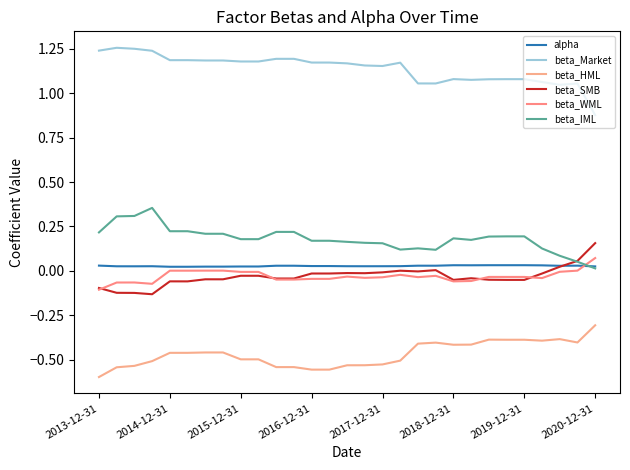

Does the chart have visible grid lines?

No